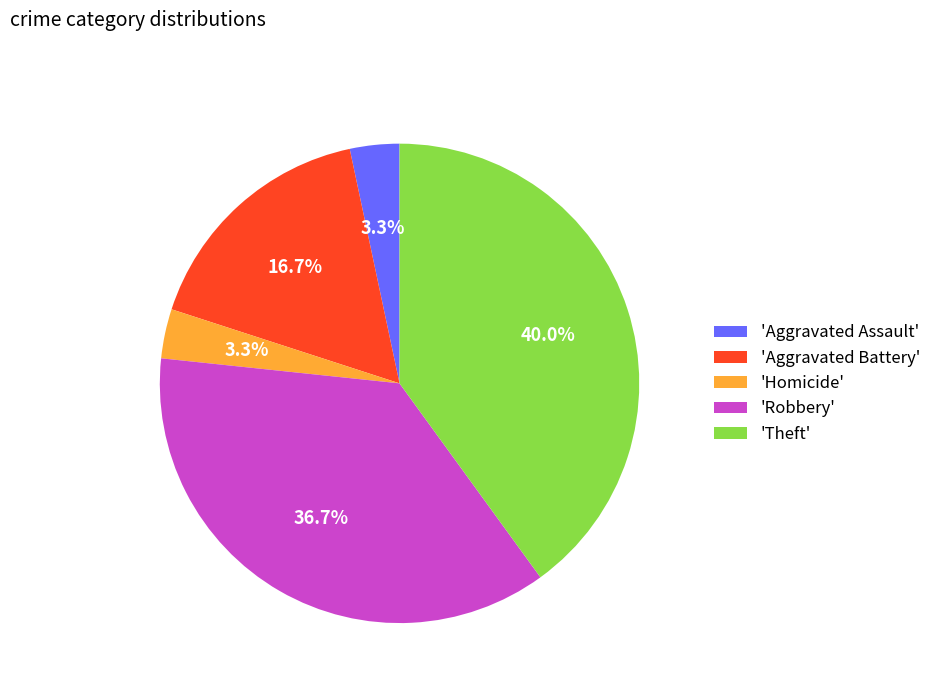

Between 'Robbery' and 'Homicide', which is larger?

'Robbery'